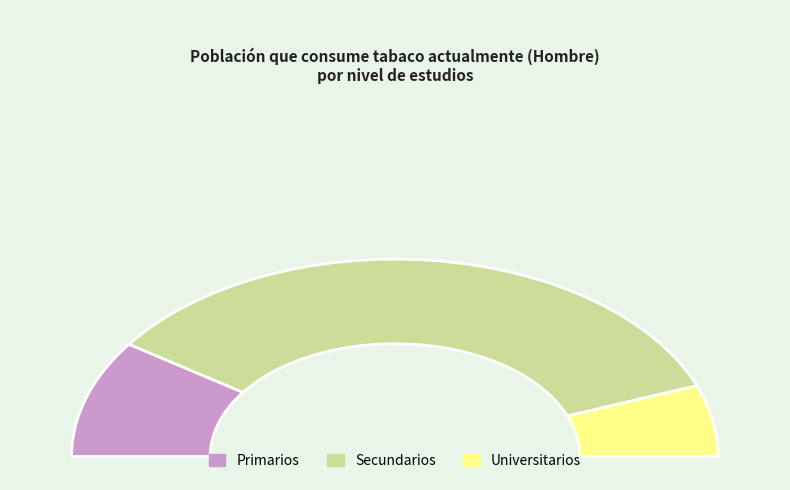

True or false: Universitarios - Sí accounts for 17% of the total.

False